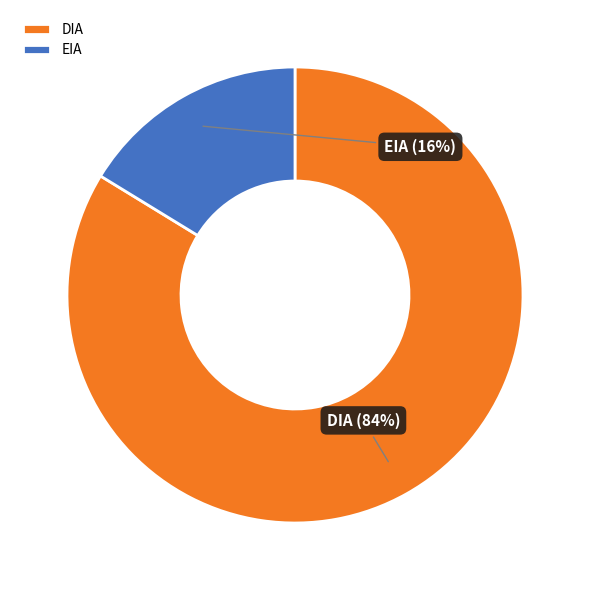

How many segments does this pie chart have?

2